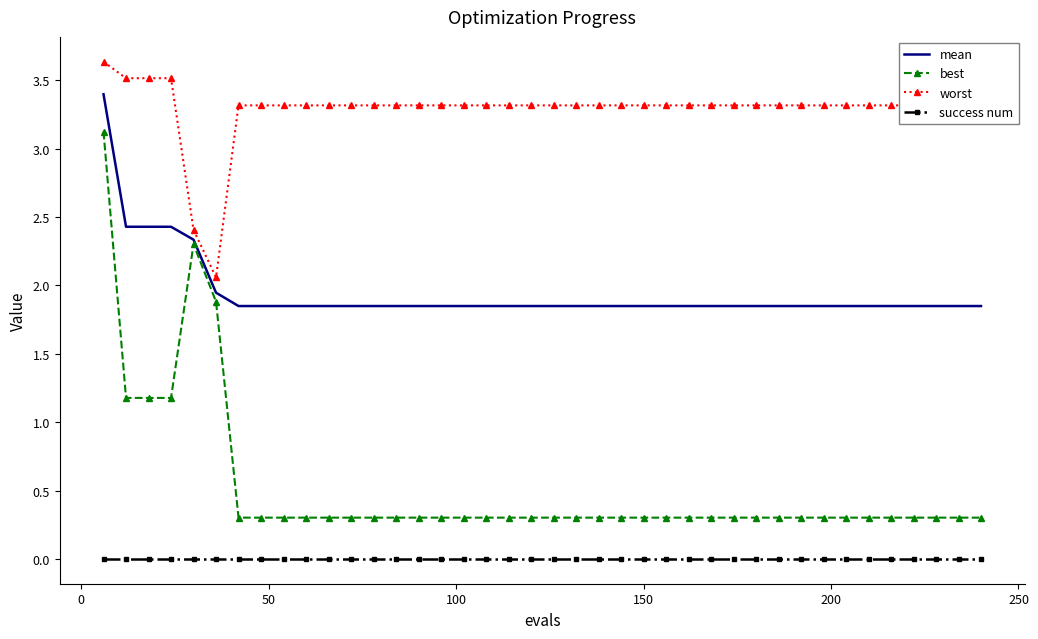

True or false: success num and worst cross at least once.

False